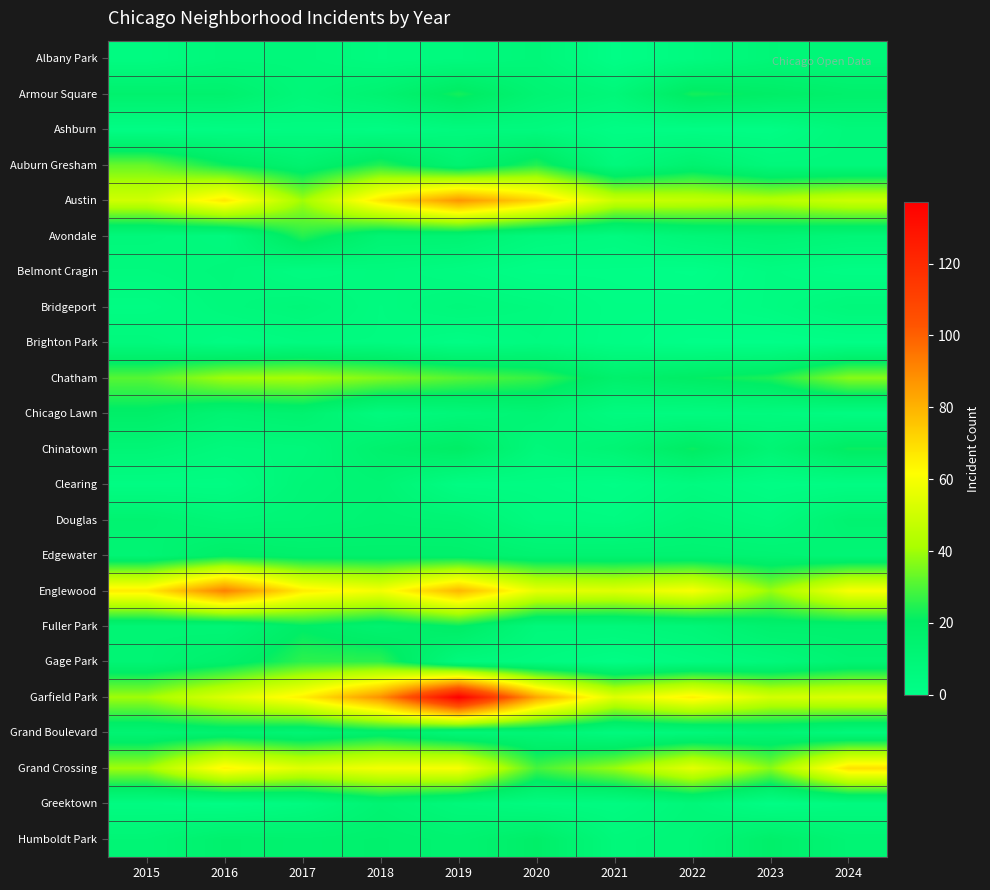

At which category does the chart reach its minimum across all series?

2022